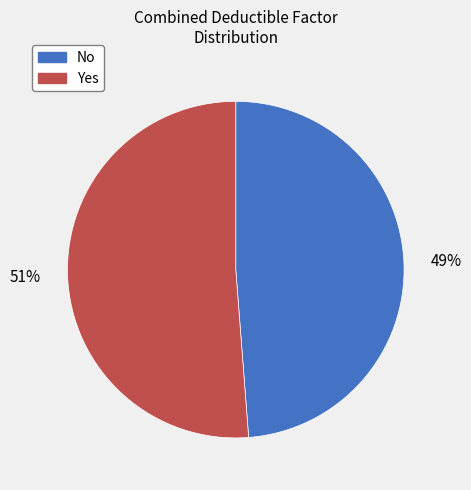

Does any single category account for the majority?

Yes